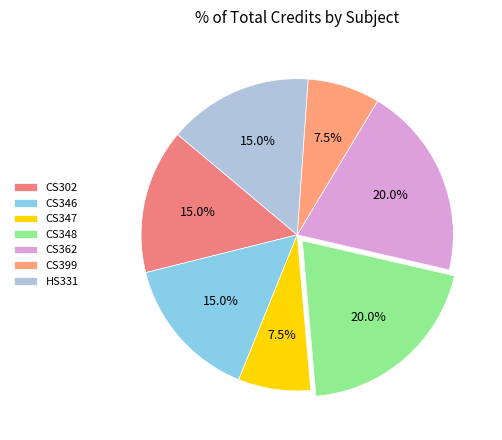

Is the sum of CS362 and CS302 greater than half?

No